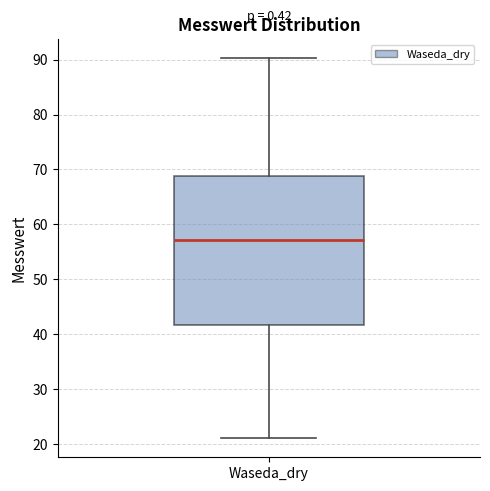

Transcribe this box plot: give where the median line is, the range the box spans, and where the two whiskers end, as read against the y-axis. The values are not printed on the chart, so give them approximately, as read against the axis.

median 57, box 42 to 69, whiskers 21 to 90